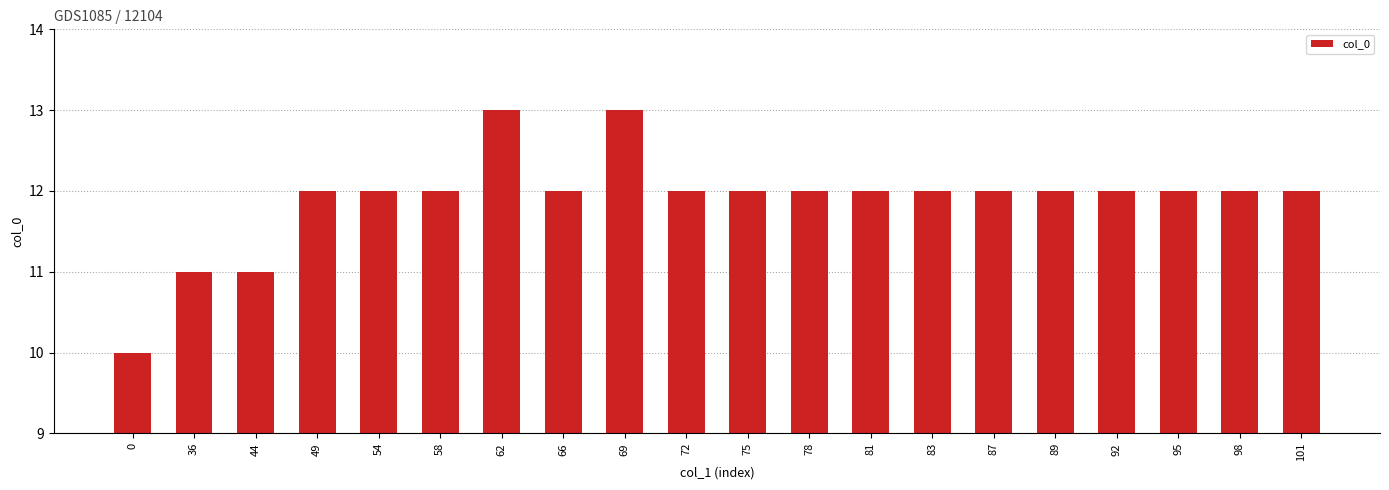

What is the sum of the values at 101 and 49?

24